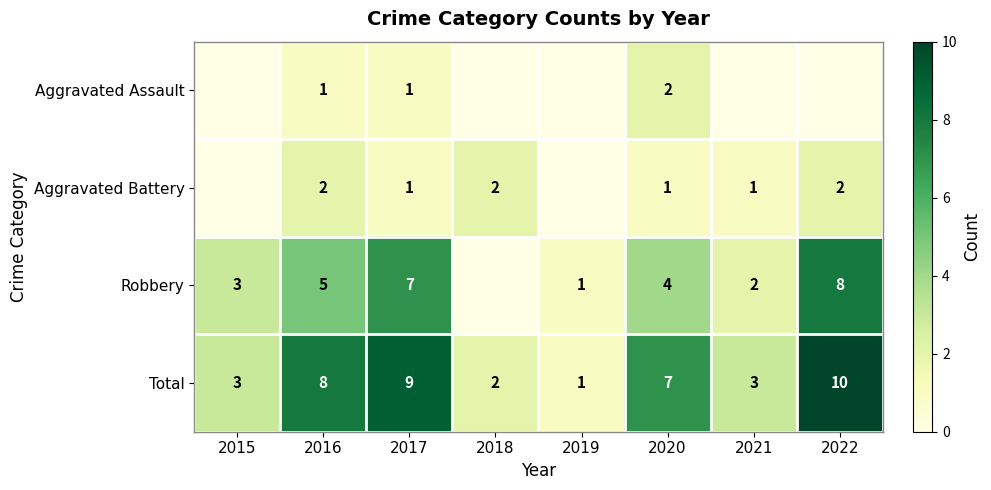

Rank the series at 2020 from highest to lowest value.

Total, Robbery, Aggravated Assault, Aggravated Battery